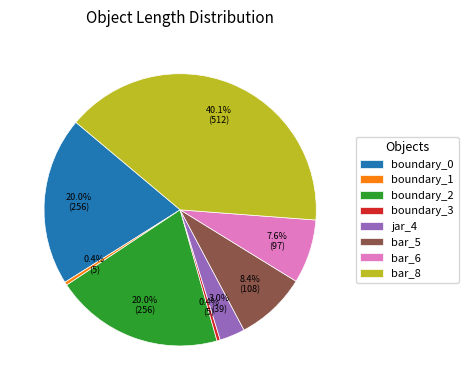

Does any single category account for the majority?

No